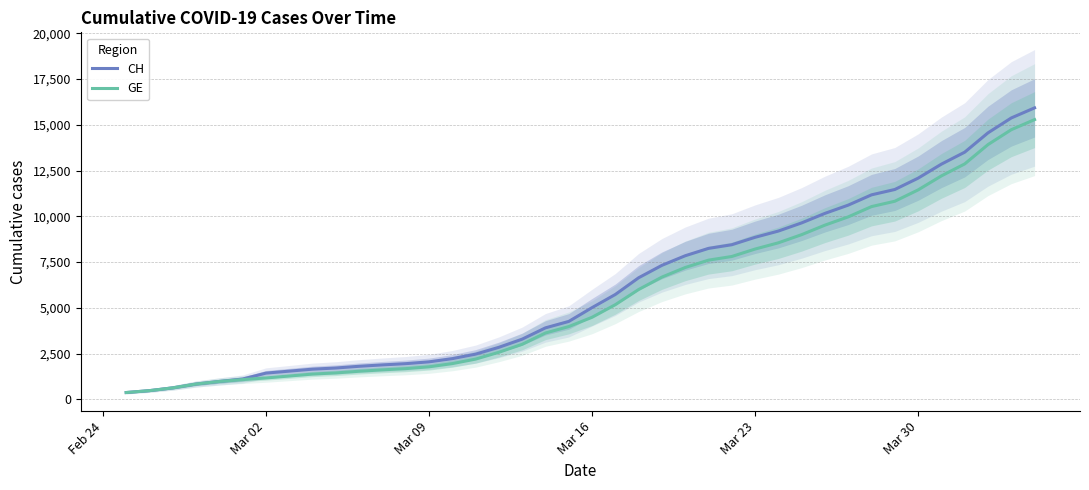

True or false: GE and CH intersect in this chart.

False